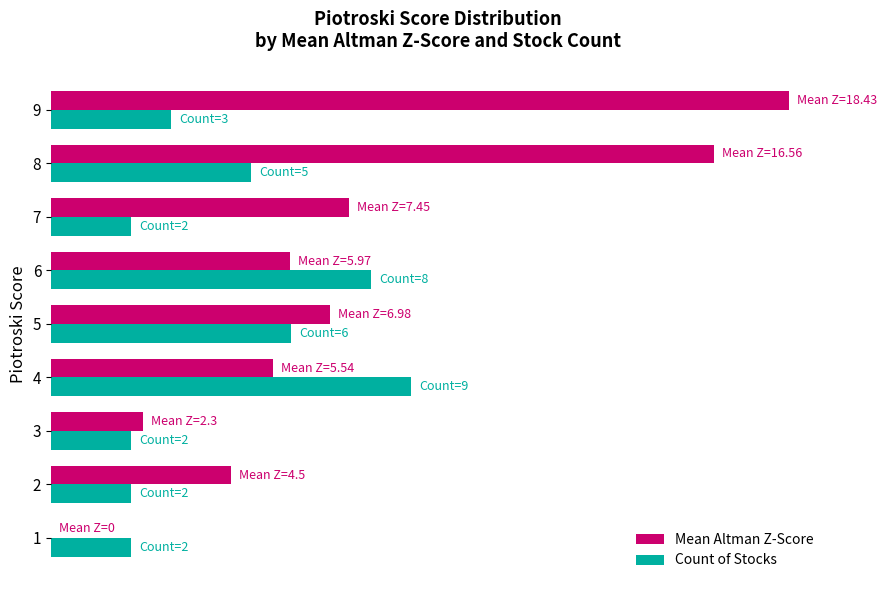

What are all the series names shown in the legend?

Mean Altman Z-Score, Count of Stocks